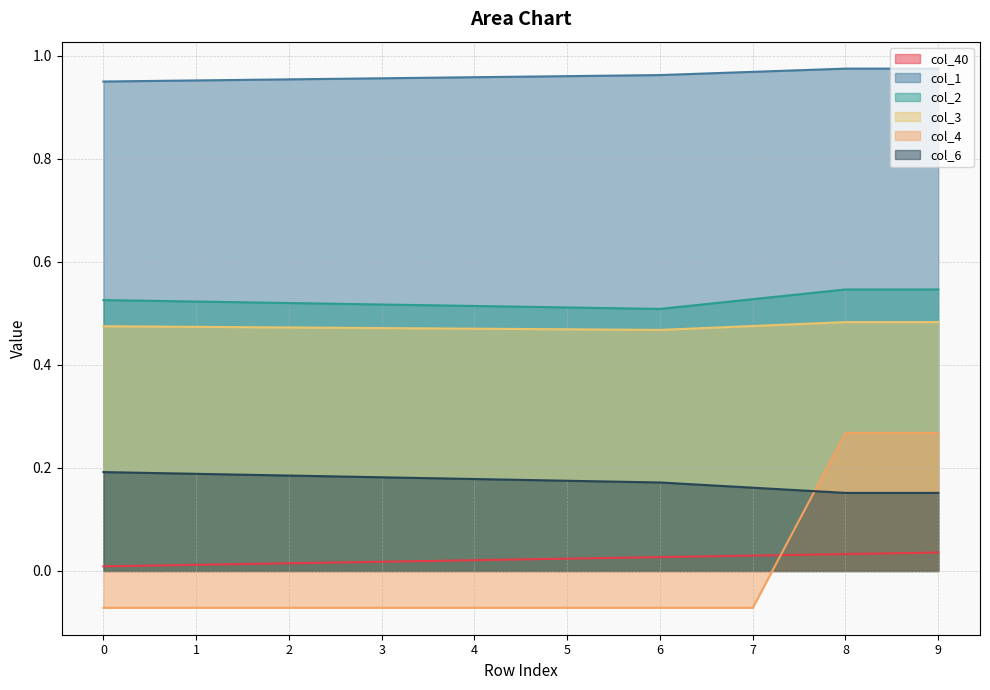

Is it true that col_40 equals 0.0 at 0?

False